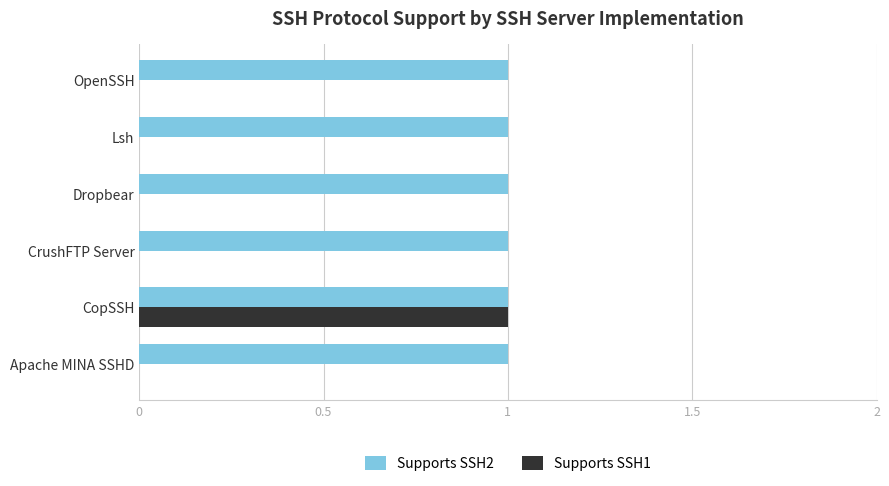

The value of Supports SSH2 at Lsh is 1. True or false?

True